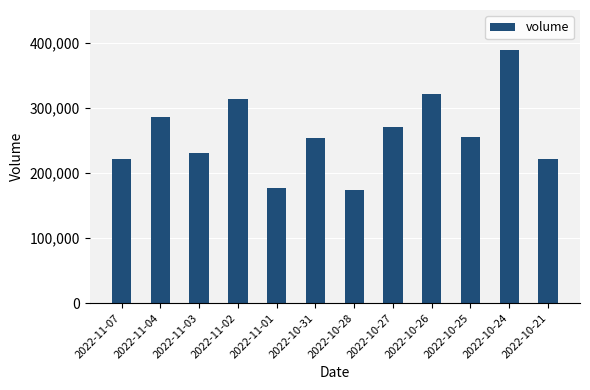

At which label does the data first exceed 255208?

2022-11-04